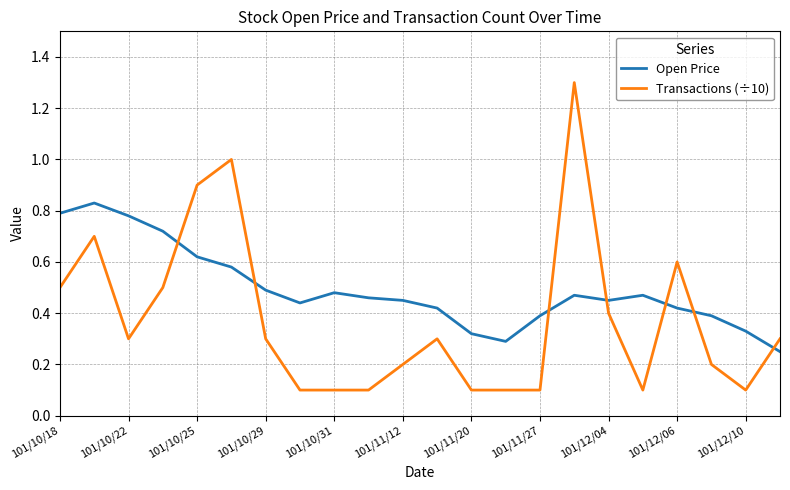

Rank the series by their average value, from lowest to highest.

Transactions (÷10), Open Price